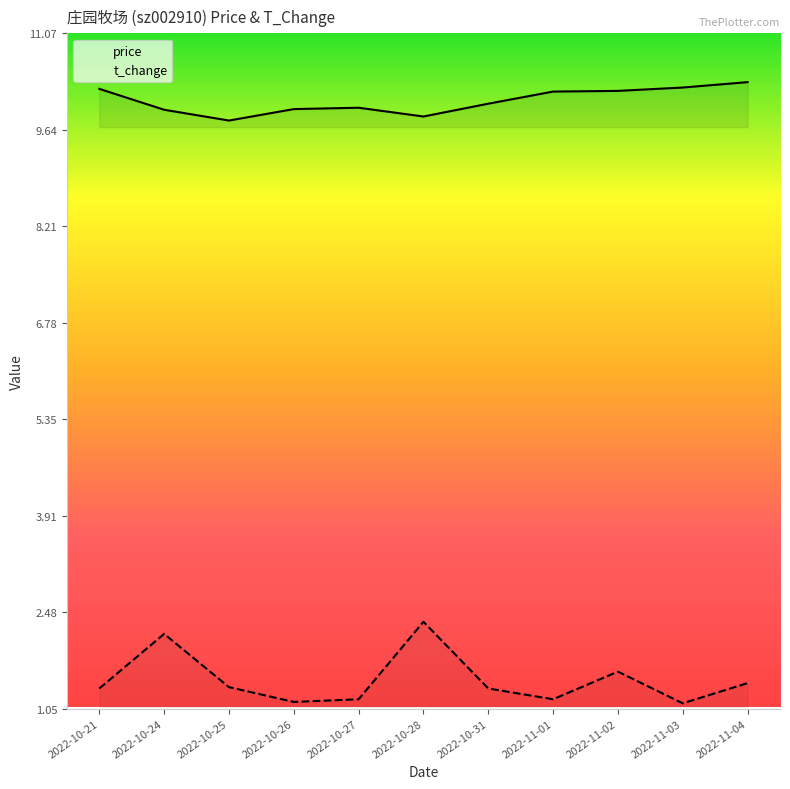

What is the sum of all price values?

110.8